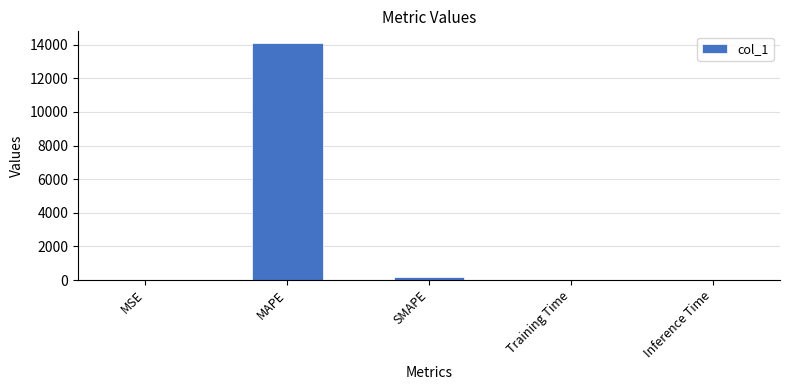

The chart shows a value of 0.0 at MSE. True or false?

True